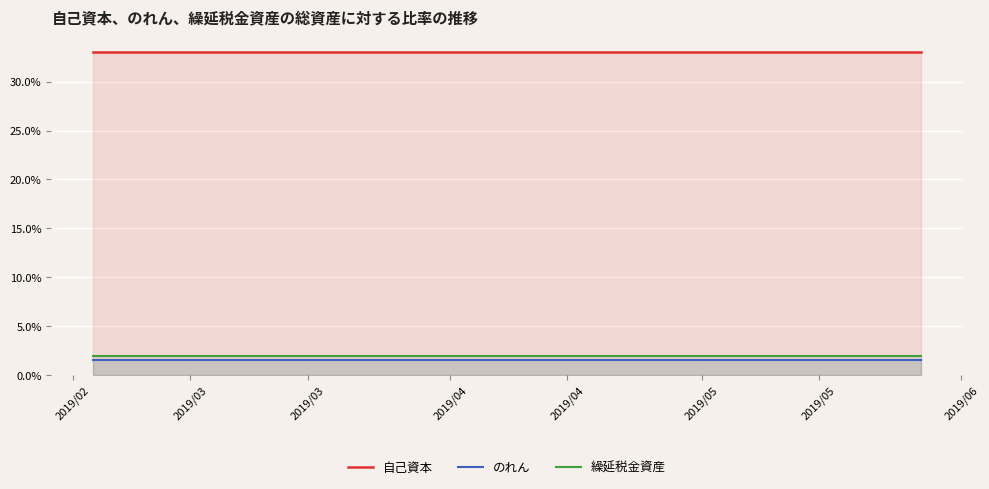

True or false: 繰延税金資産 and 自己資本 cross at least once.

False